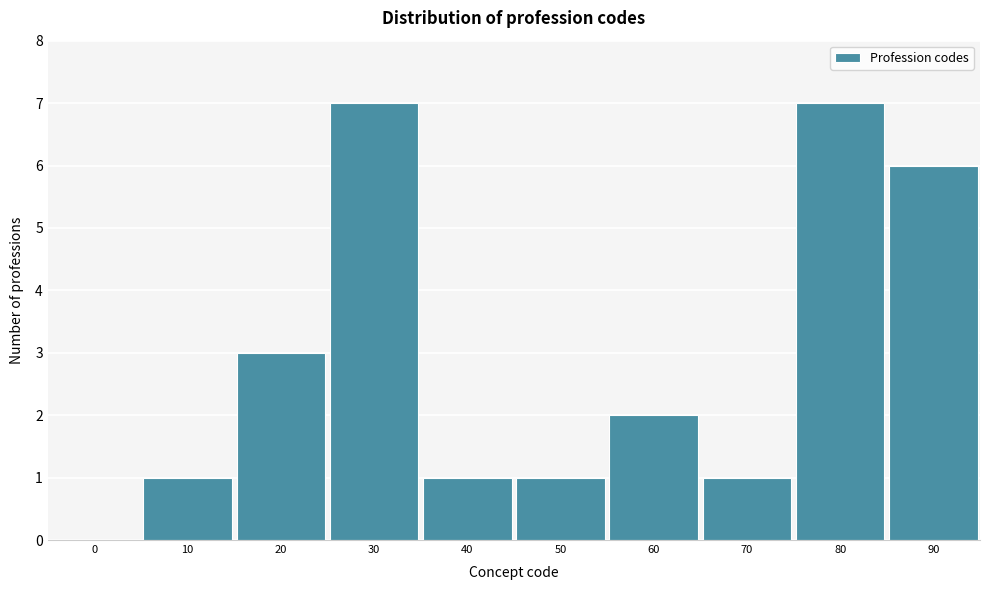

Reading left to right, extract all data points from this chart.

0=0	10=1	20=3	30=7	40=1	50=1	60=2	70=1	80=7	90=6